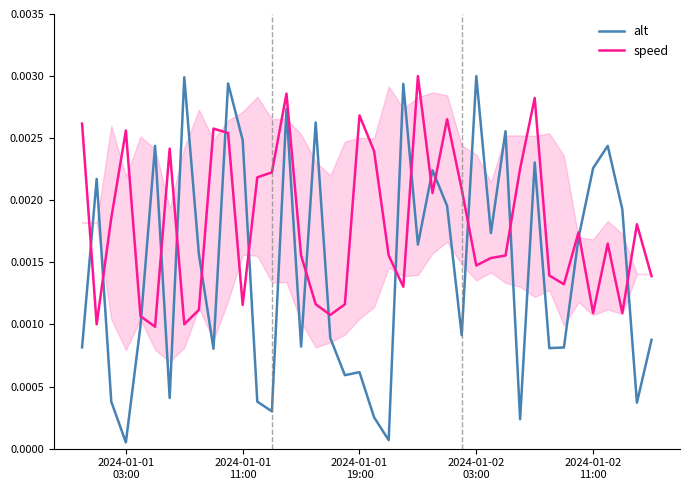

True or false: speed has more than 2 interior local peaks.

True